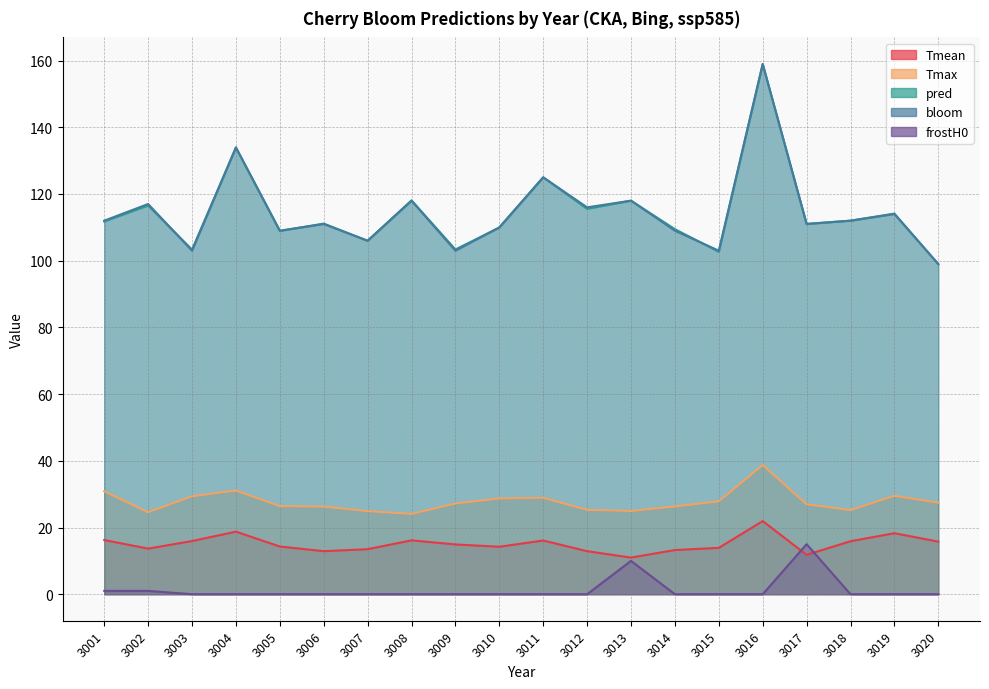

True or false: frostH0 and Tmax intersect in this chart.

False